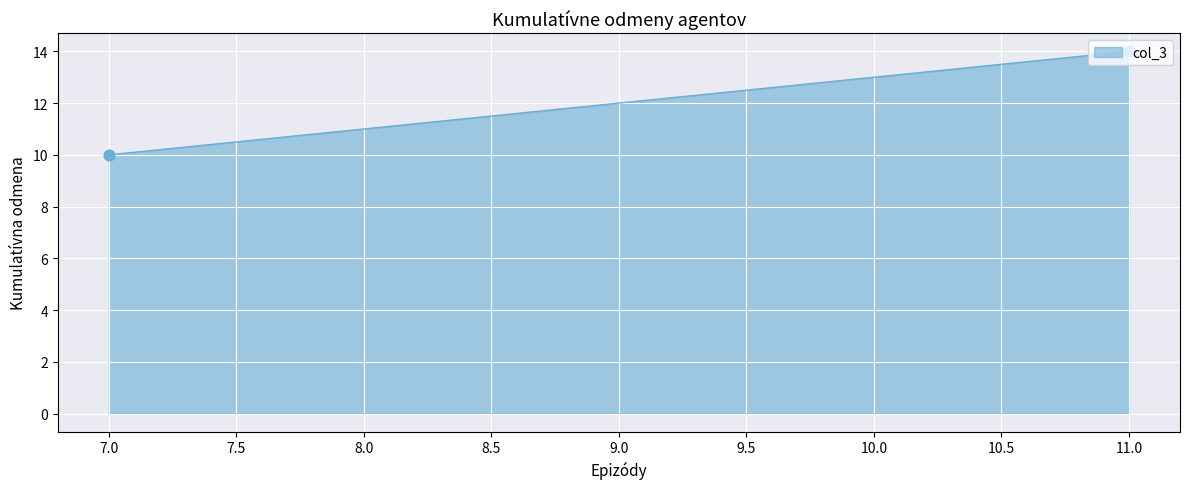

Between 7 and 11, which is larger?

11